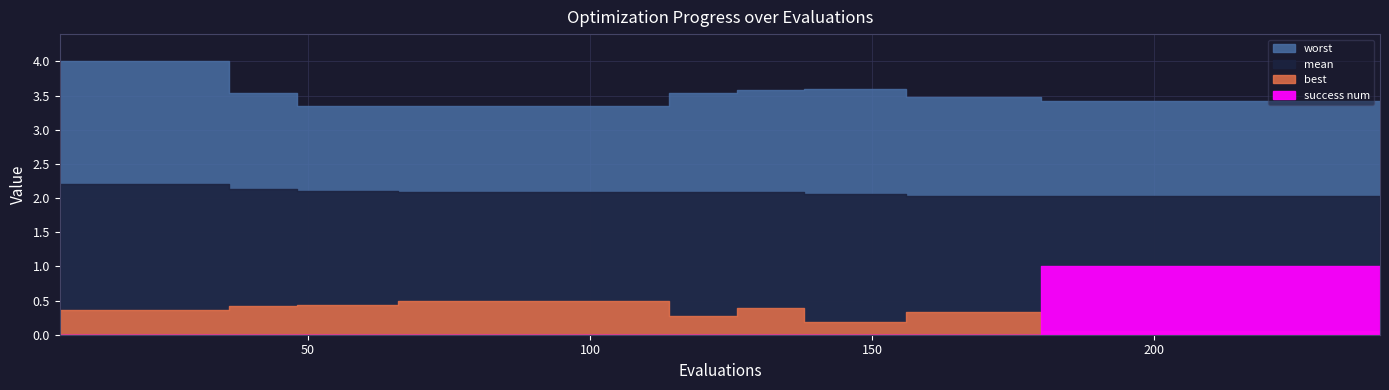

What is the difference between the maximum and minimum values in the success num series?

1.0